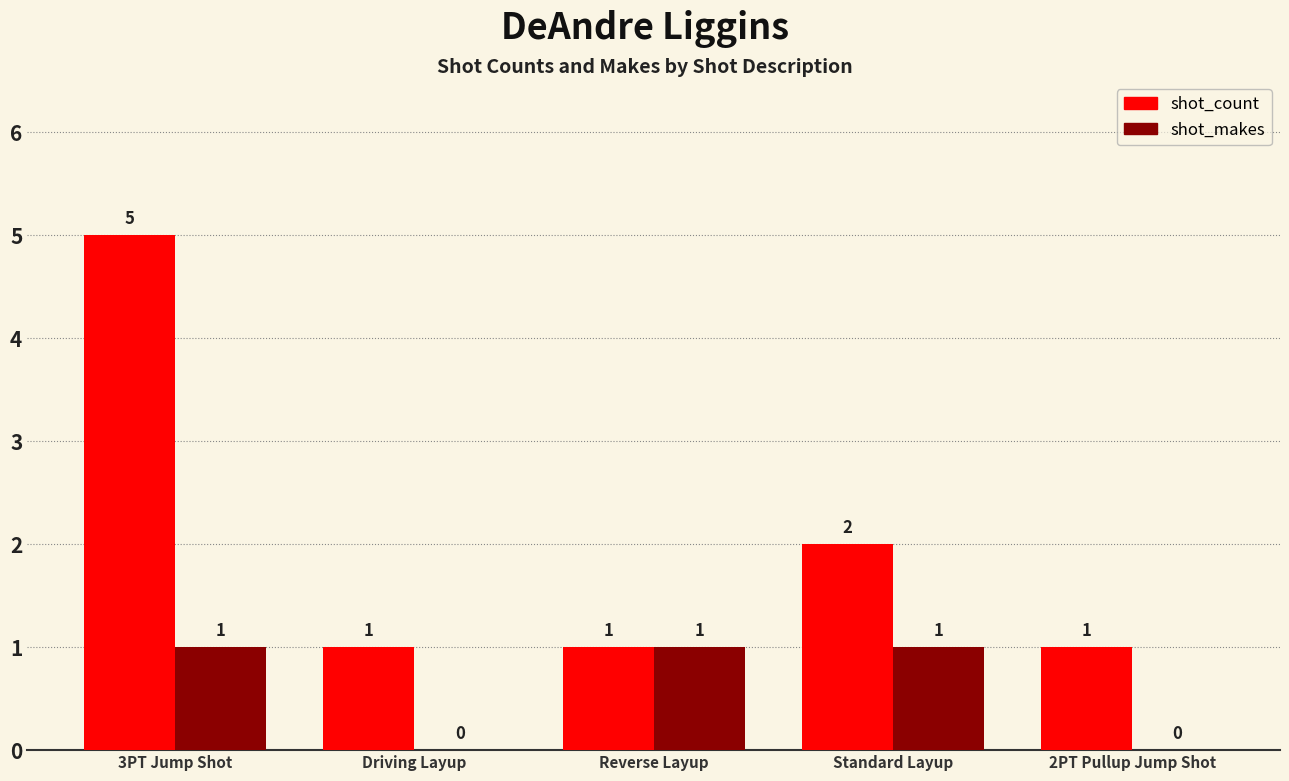

Between Reverse Layup and 2PT Pullup Jump Shot, which series saw the biggest shift?

shot_makes